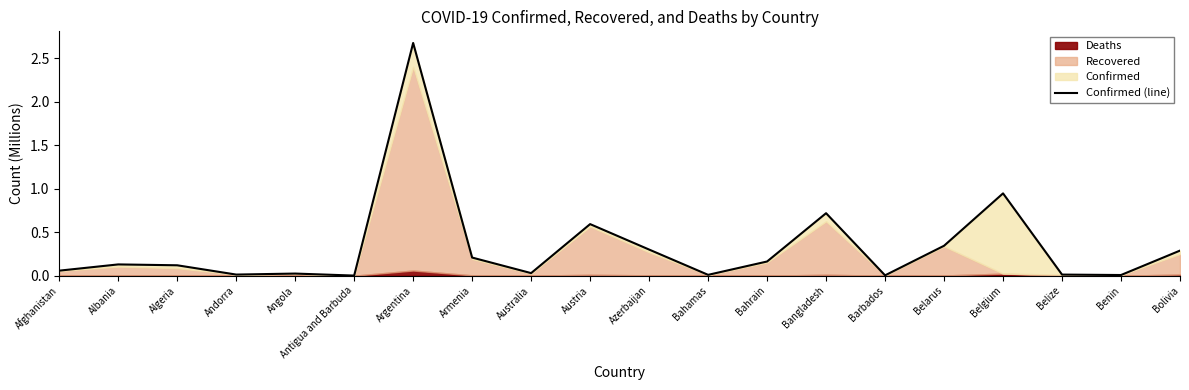

Does the chart display data point markers on the line(s)?

No